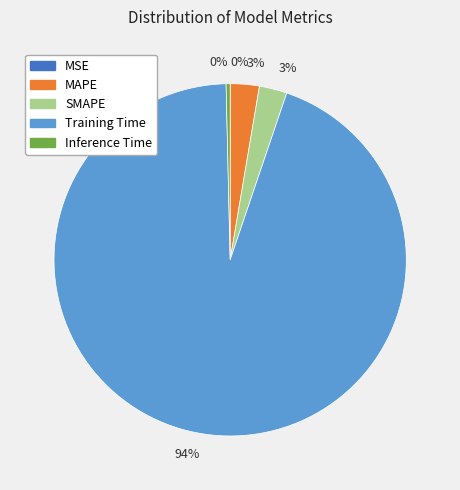

To the nearest percent, what is the average slice percentage?

20%